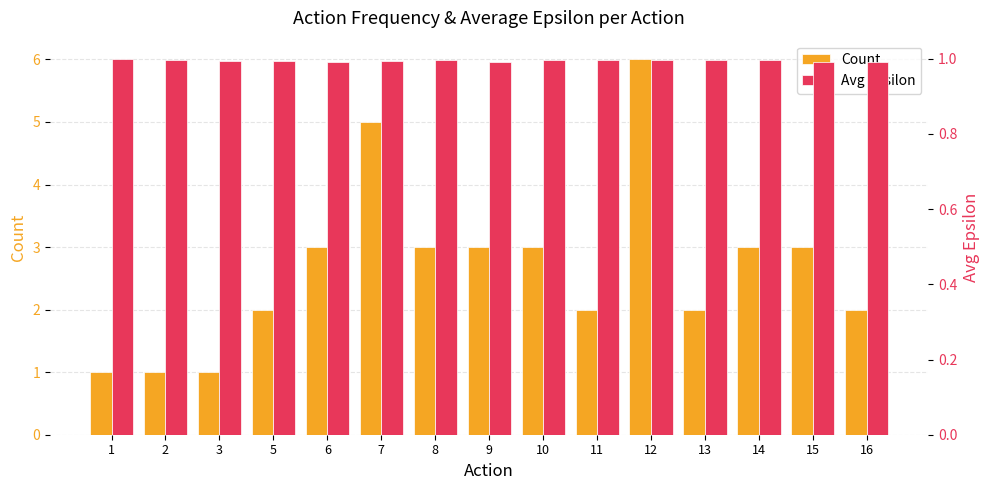

Count the Count values in the range 2 to 3.

10